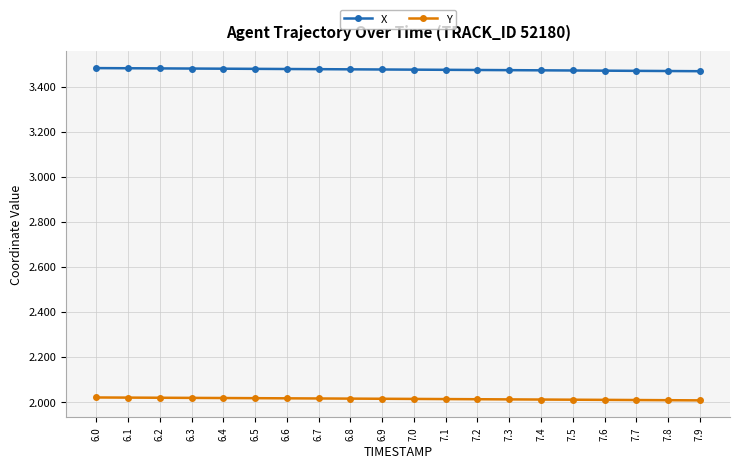

What is the spread (max minus min) of values at 6.4?

1461.7